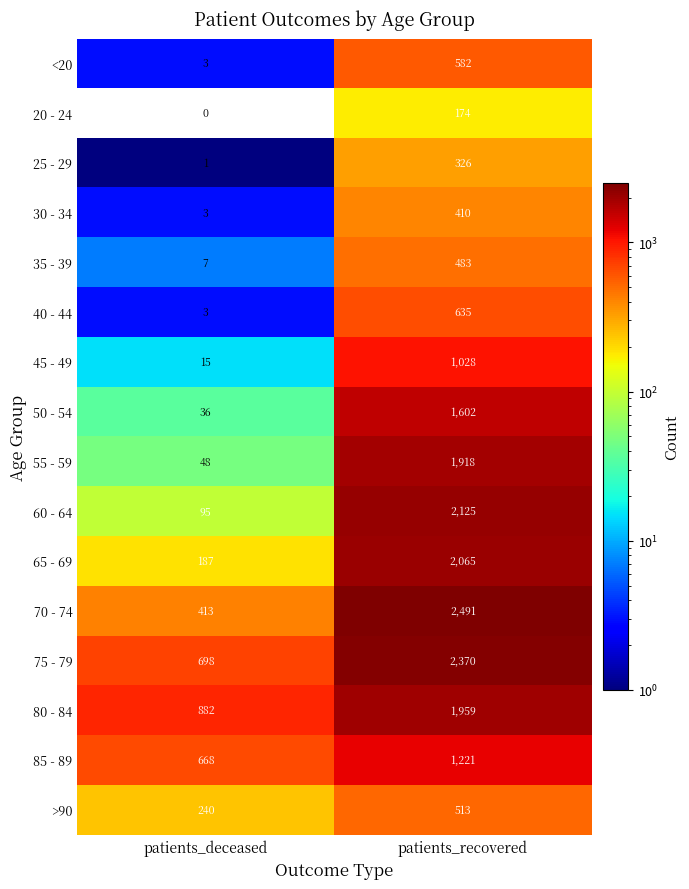

List the series in order of their peak value, highest first.

70 - 74, 75 - 79, 60 - 64, 65 - 69, 80 - 84, 55 - 59, 50 - 54, 85 - 89, 45 - 49, 40 - 44, <20, >90, 35 - 39, 30 - 34, 25 - 29, 20 - 24